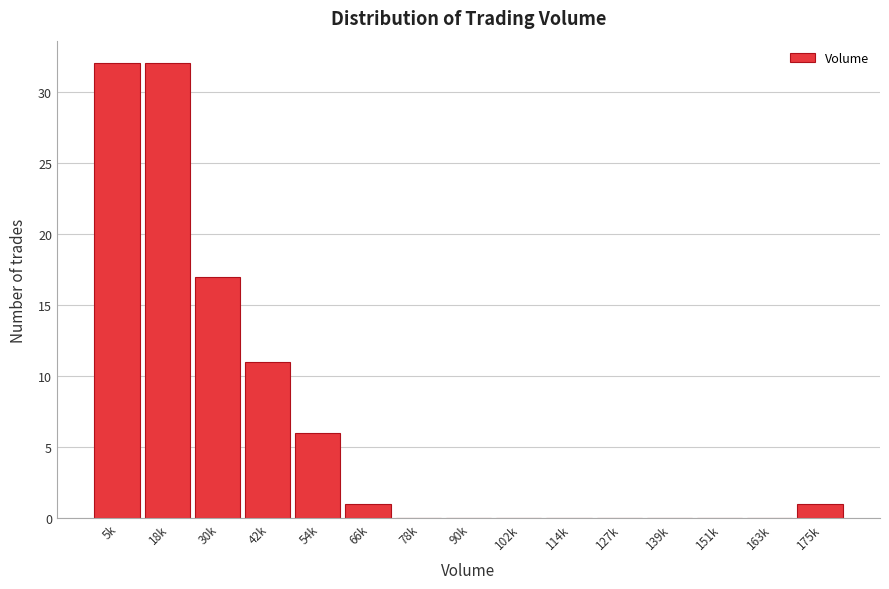

Reading right to left, what are all the values shown in this chart?

175k=1	163k=0	151k=0	139k=0	127k=0	114k=0	102k=0	90k=0	78k=0	66k=1	54k=6	42k=11	30k=17	18k=32	5k=32